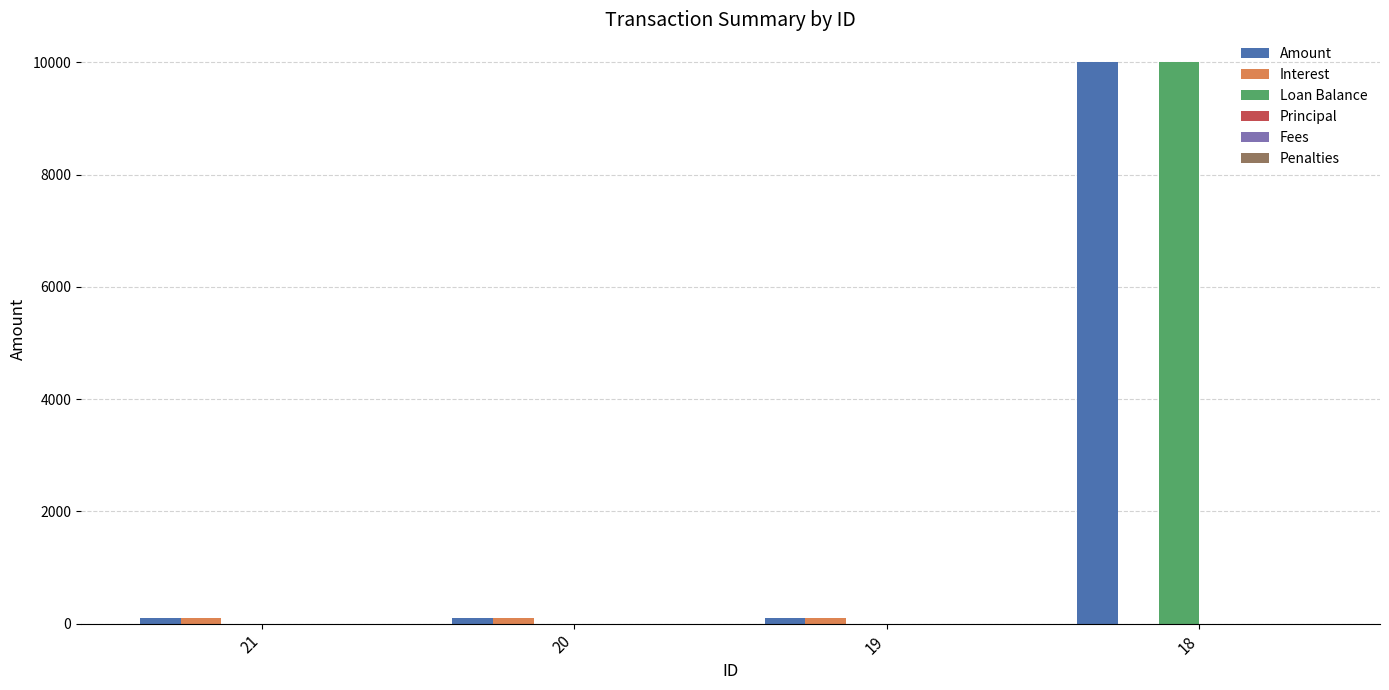

Which series changed the most between 19 and 18?

Loan Balance